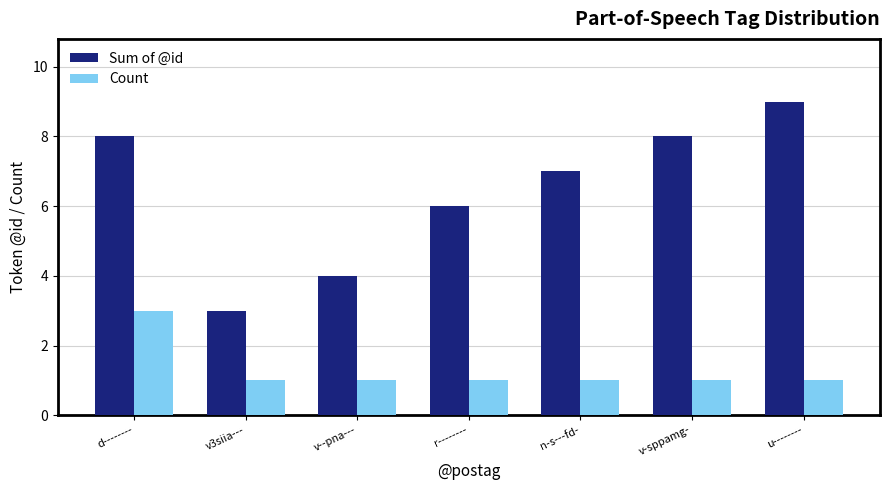

What is the spread (max minus min) of values at v--pna---?

3